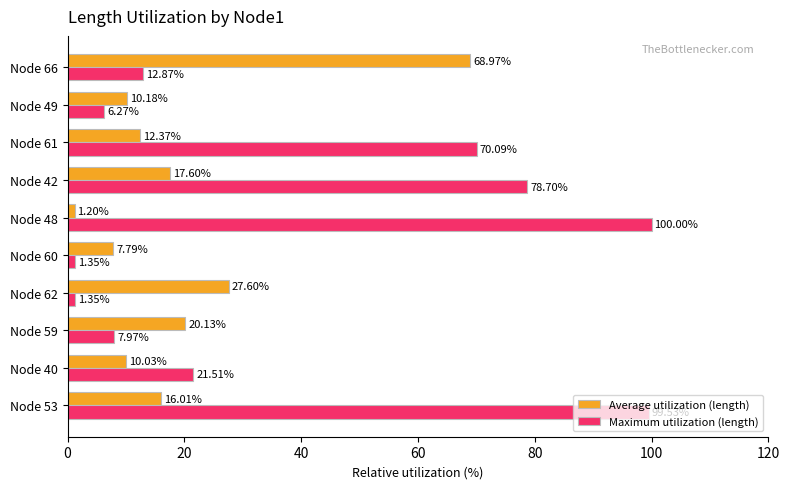

Which series has the largest range (max minus min)?

Maximum utilization (length)